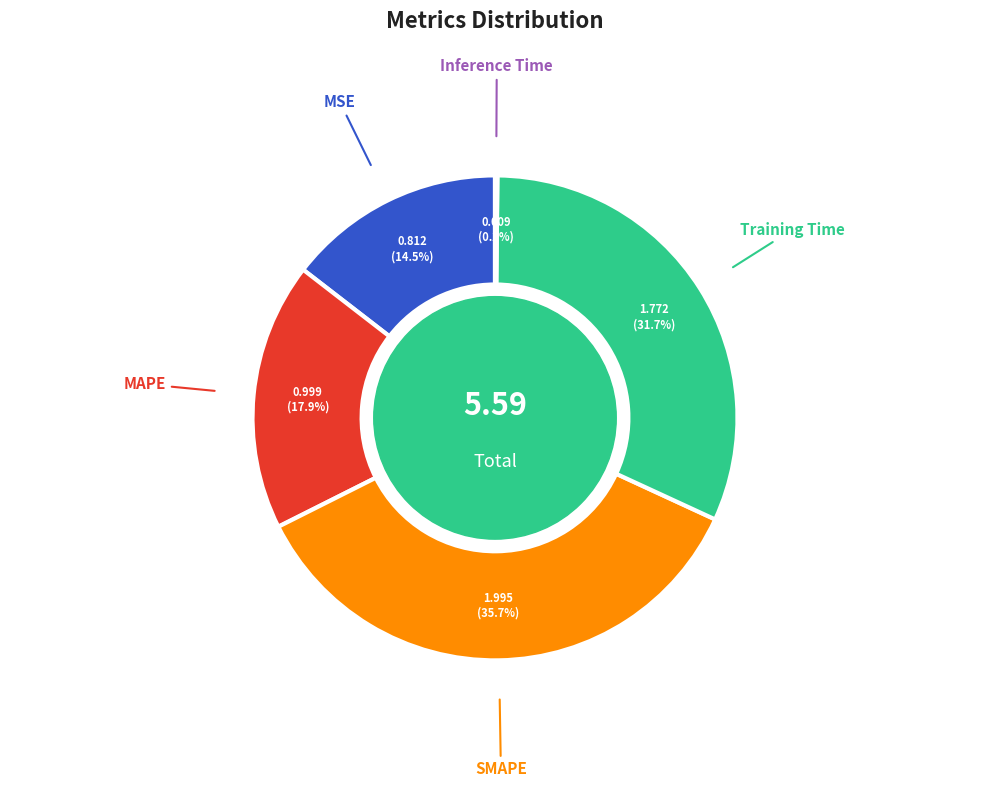

How much of the chart is everything except MSE?

85.5%